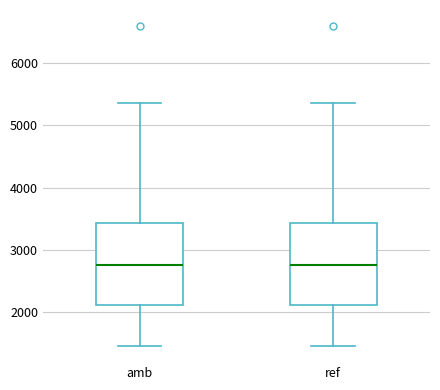

Where does the lower whisker of the box for ref end on the y-axis? The values are not printed on the chart, so give them approximately, as read against the axis.

1400